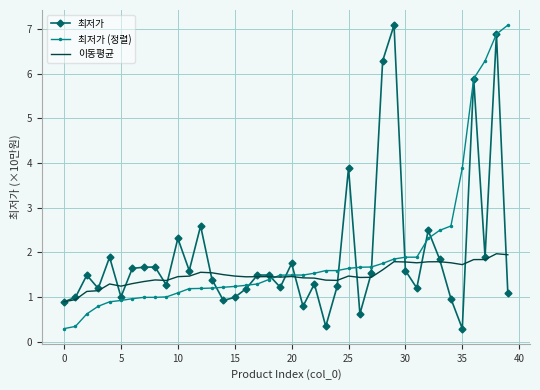

What is the lowest value of the 최저가 (정렬) series?

0.3